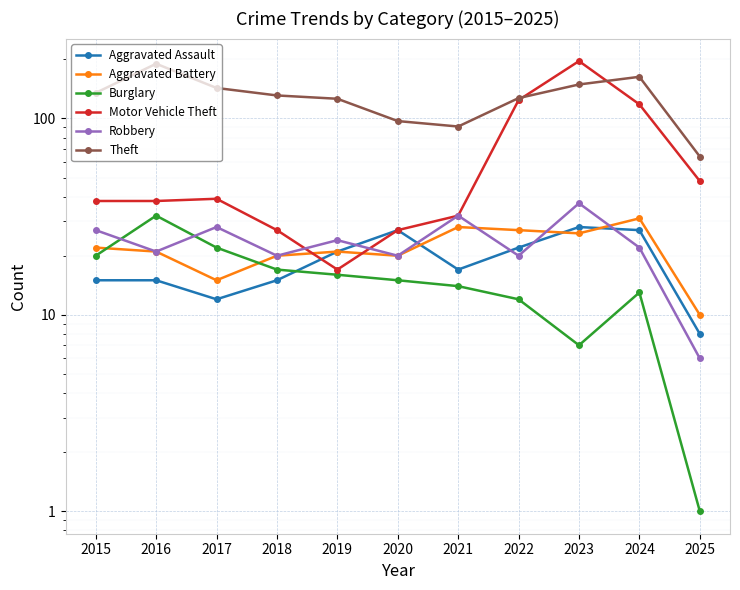

Between 2020 and 2022, which is larger?

2020